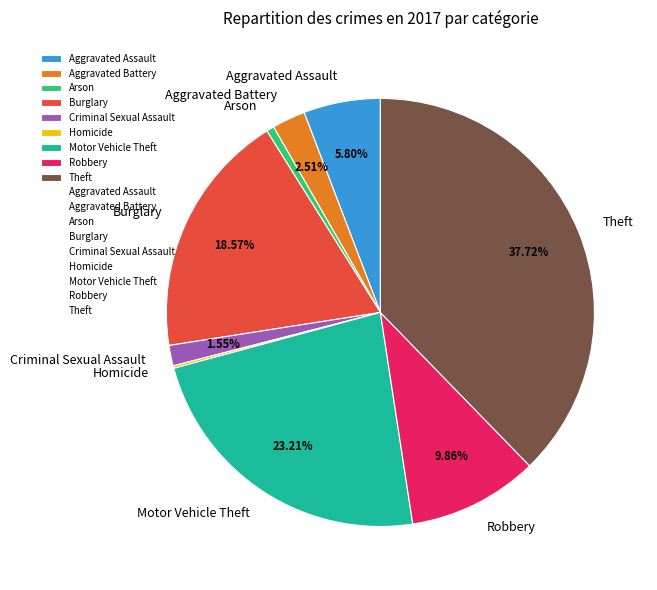

Is it true that Arson is 10% of the pie?

False